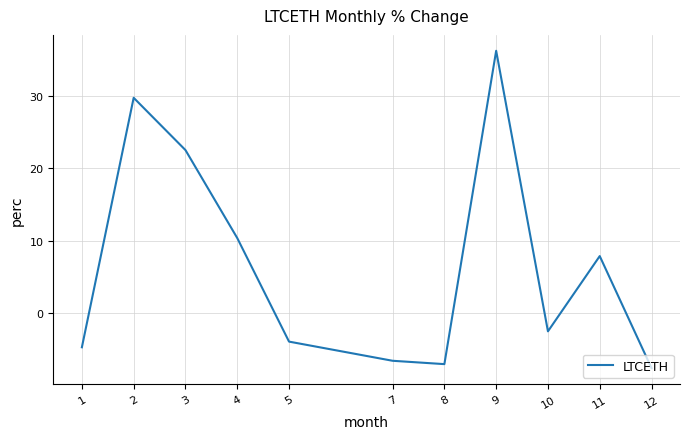

Rank the categories by value from lowest to highest.

12, 8, 7, 1, 5, 10, 11, 4, 3, 2, 9